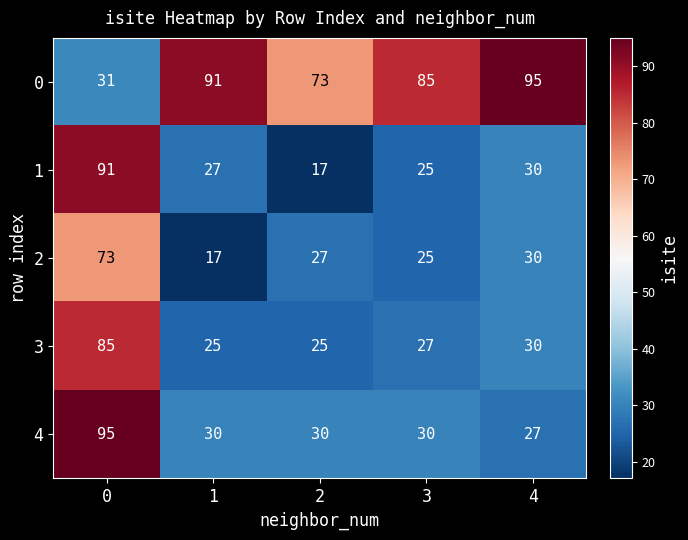

The value of 4 at 4 is 38. True or false?

False